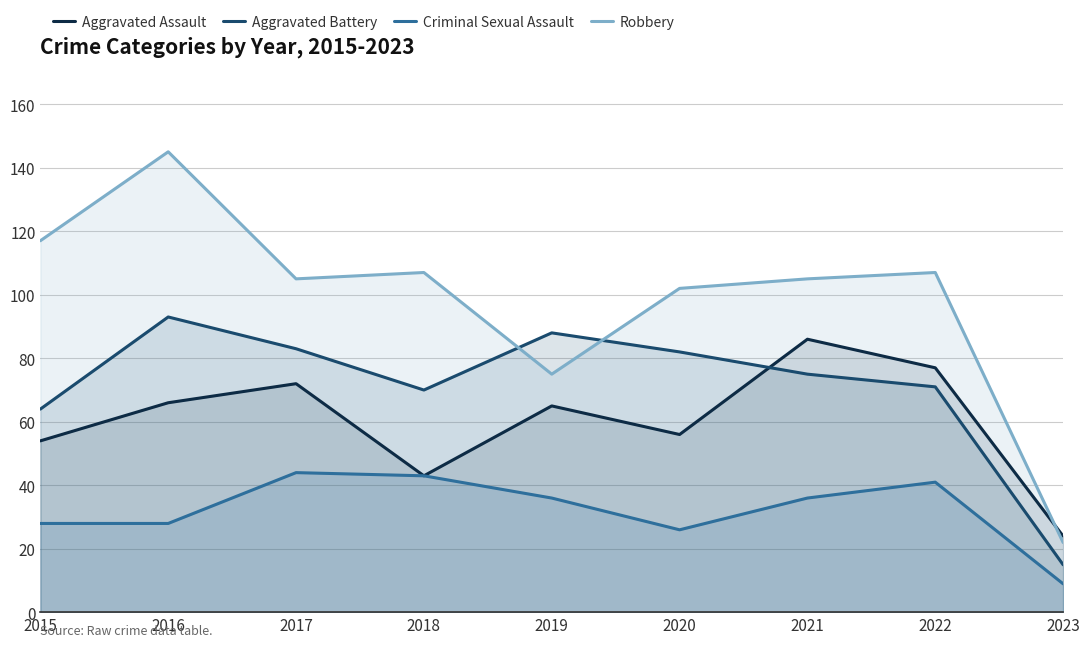

Which category has the highest value in the Criminal Sexual Assault series?

2017